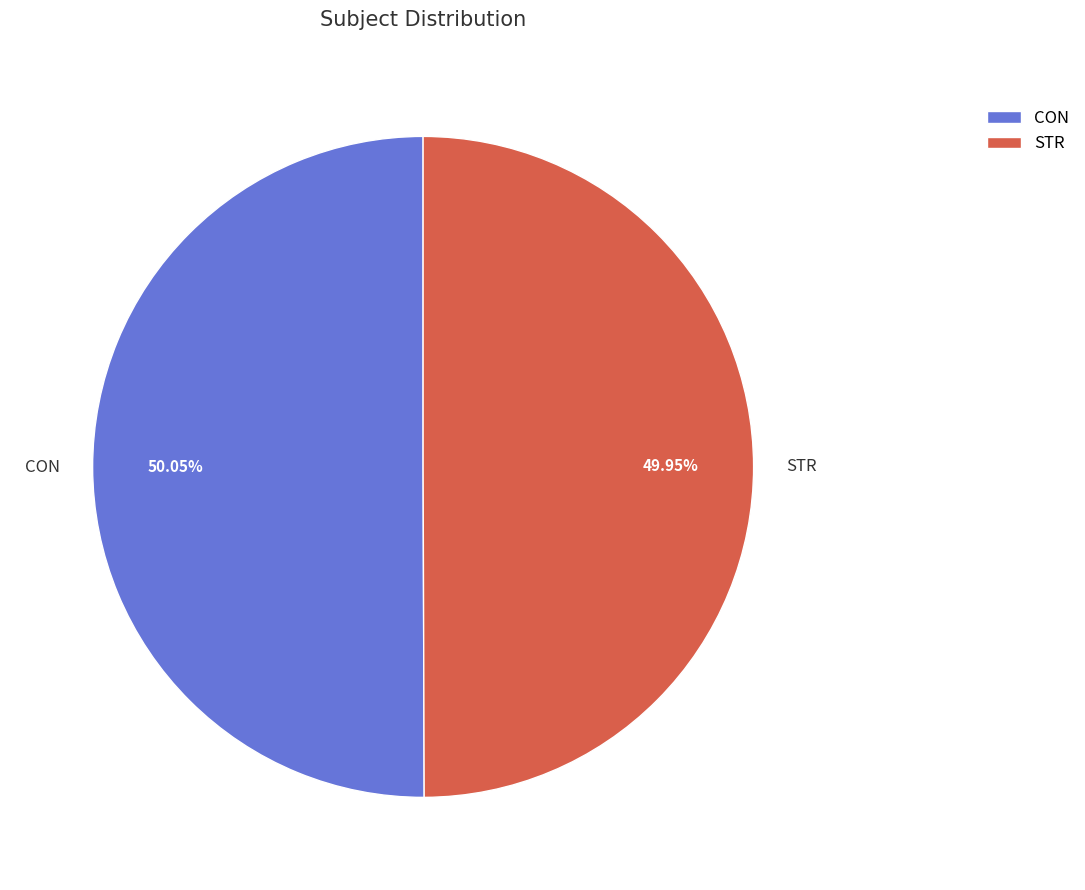

To the nearest percent, what percentage of the pie is CON?

50%